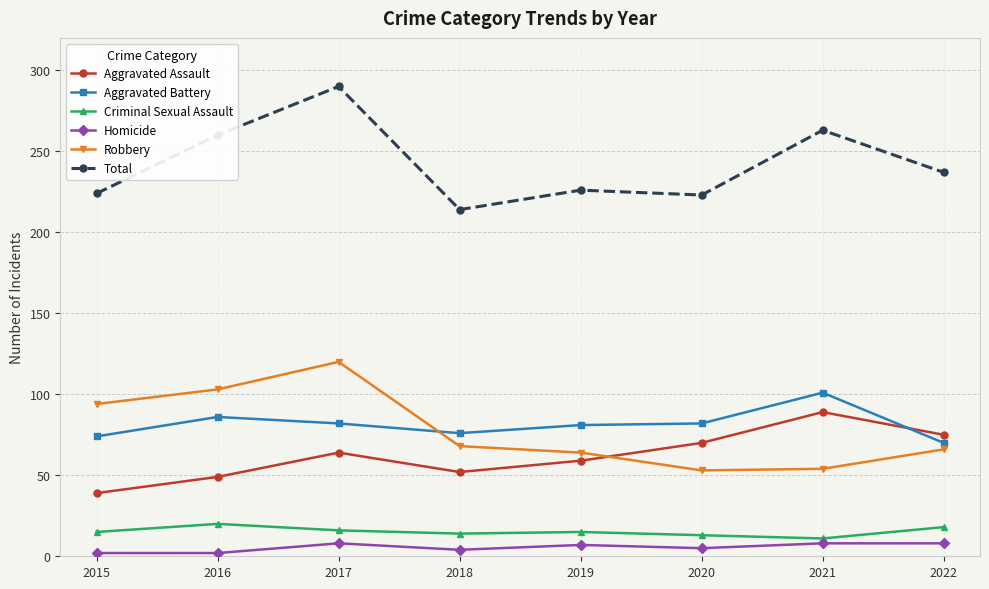

How many interior local valleys does the Aggravated Assault series have?

1